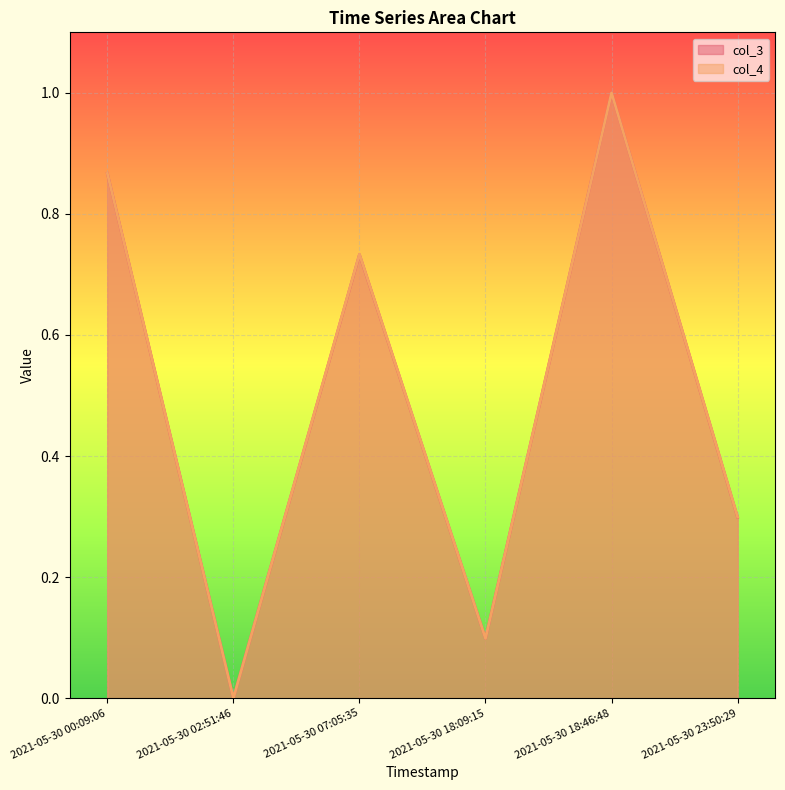

What is the label of the 1st point from the left?

2021-05-30 00:09:06